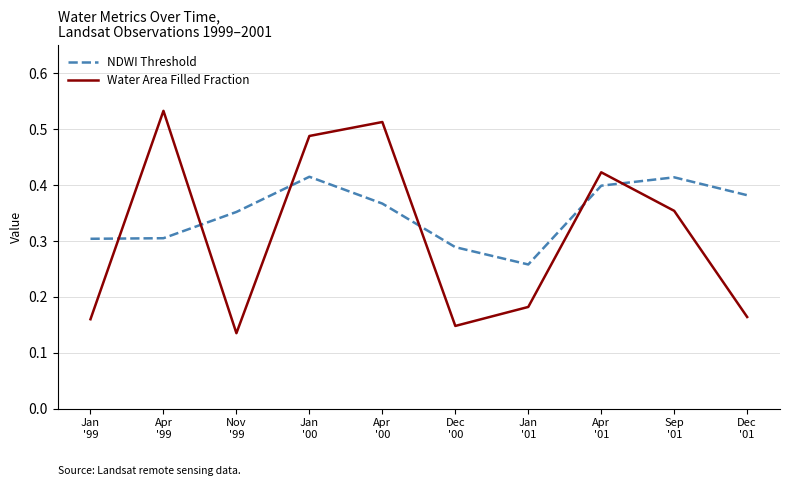

Which category has the highest value across all series?

Apr
'99